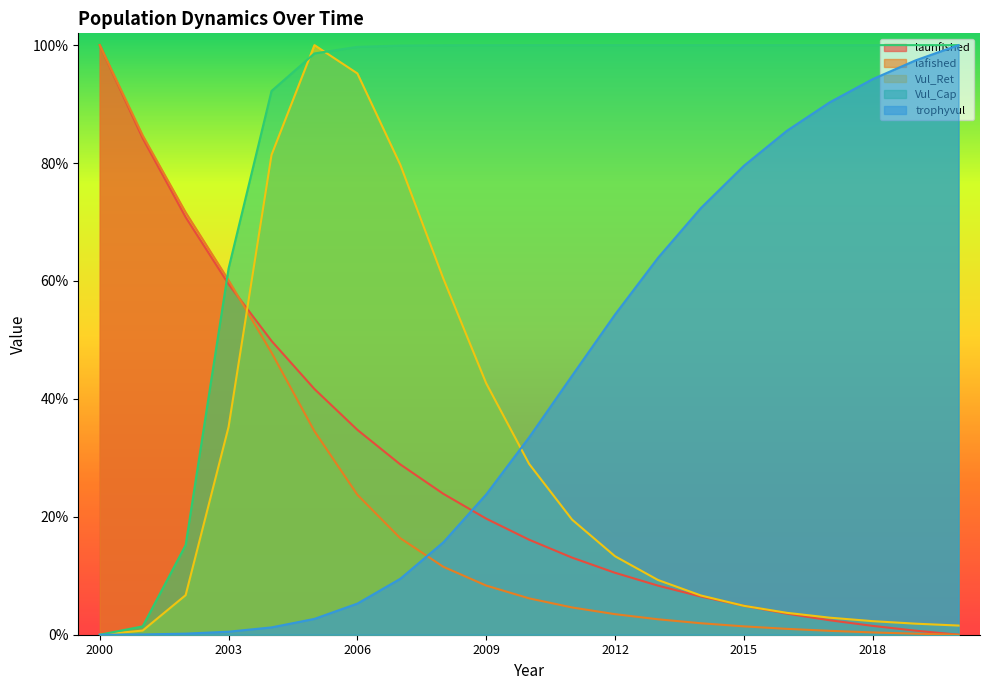

List the series in order of their peak value, highest first.

launfished, lafished, Vul_Ret, Vul_Cap, trophyvul